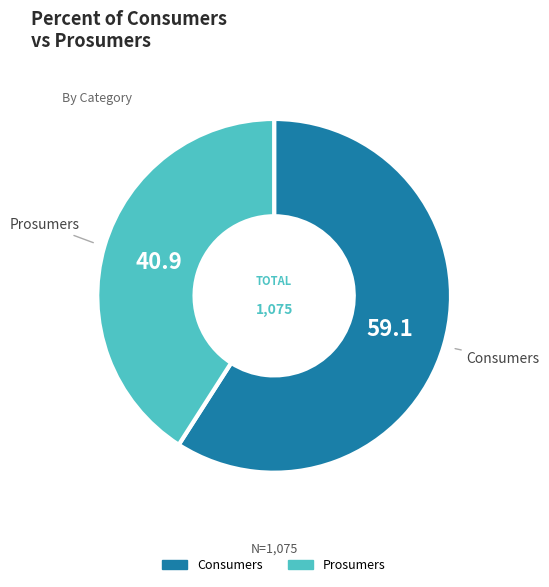

Rank the categories by value from lowest to highest.

Prosumers, Consumers